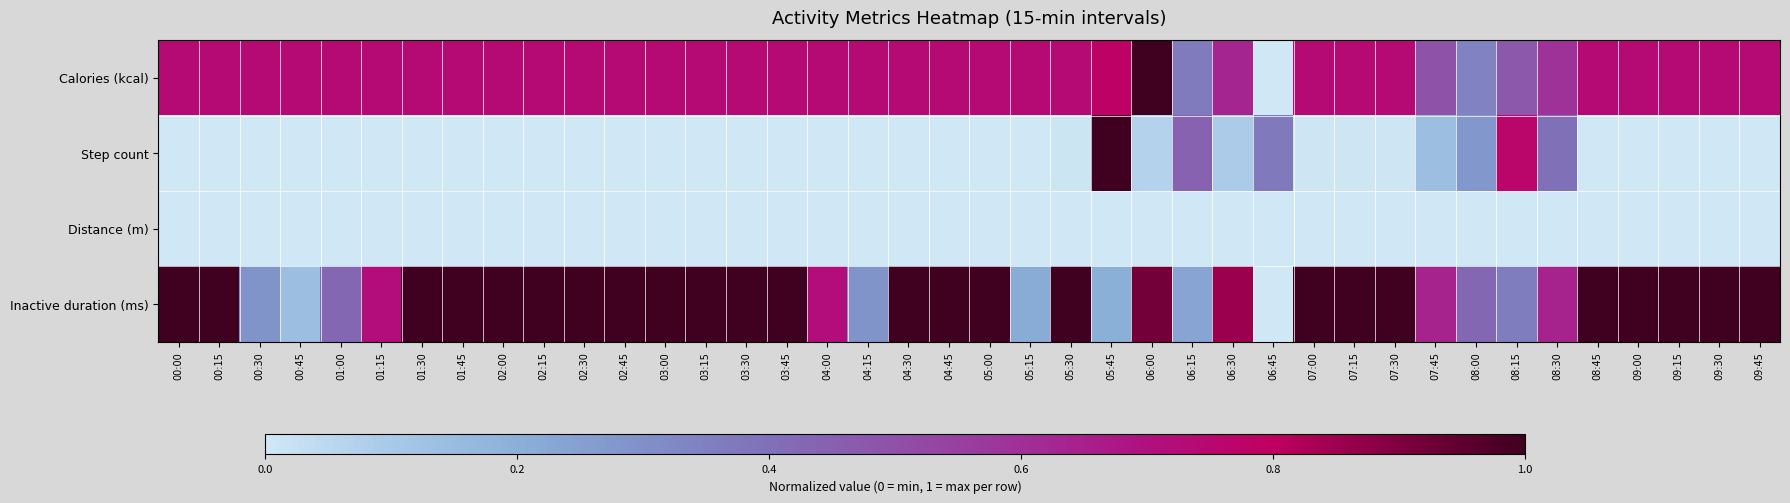

Which label corresponds to the smallest value in the chart?

06:45